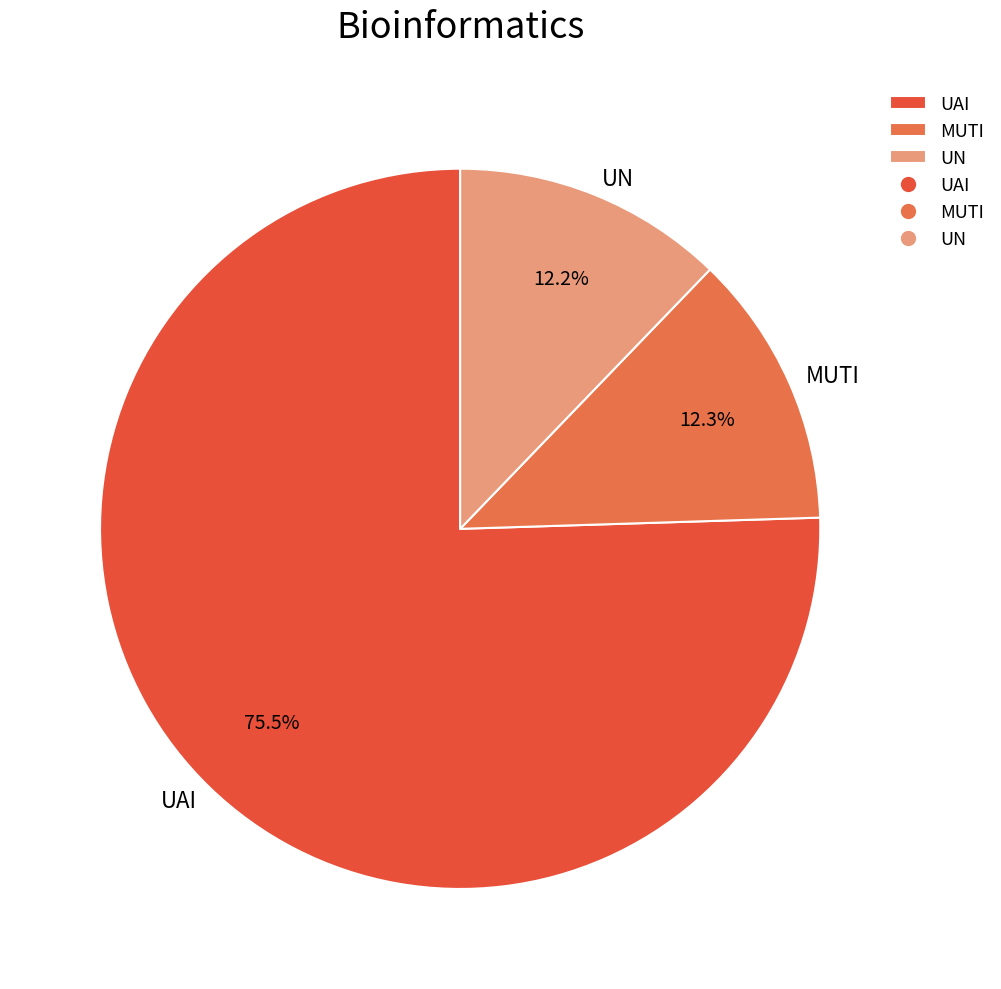

Approximately how many times larger is the value at UAI compared to MUTI?

6.1